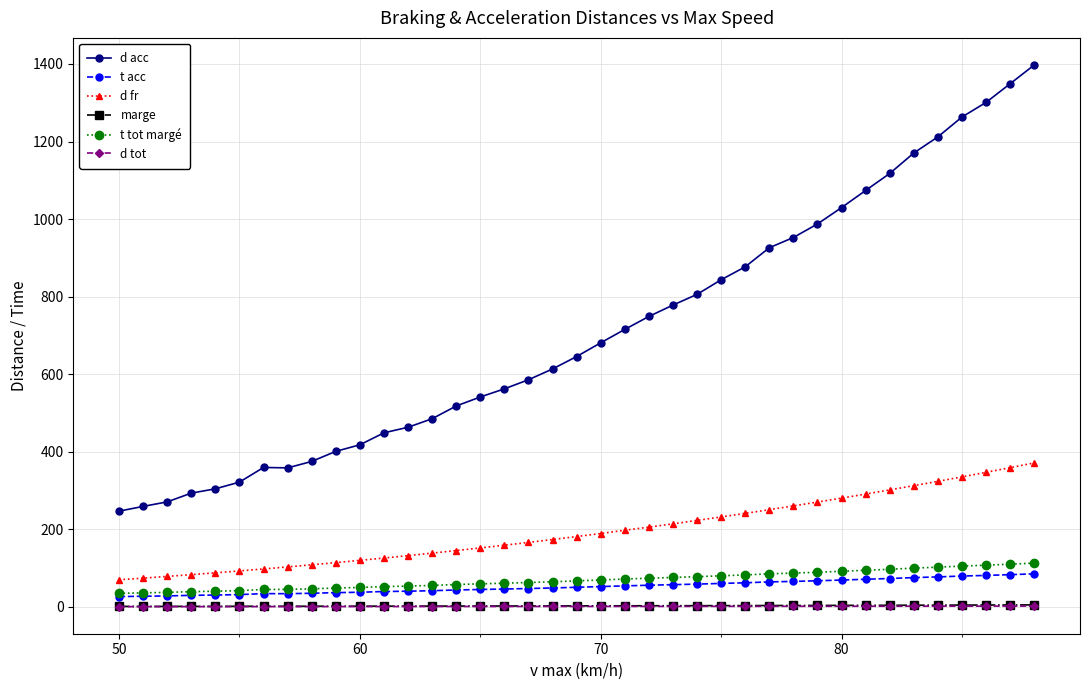

True or false: marge and t acc intersect in this chart.

False